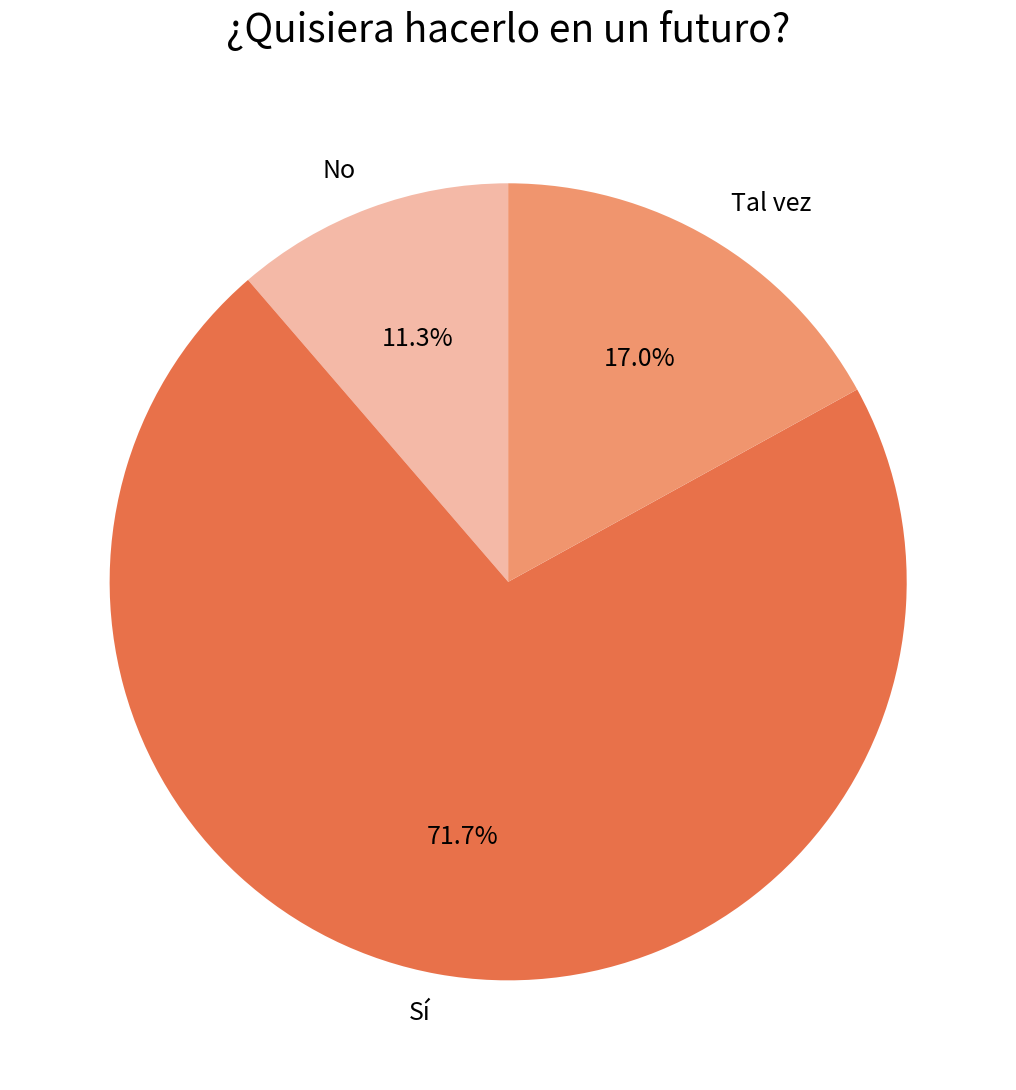

Combined, do Tal vez and Sí account for over 50%?

Yes